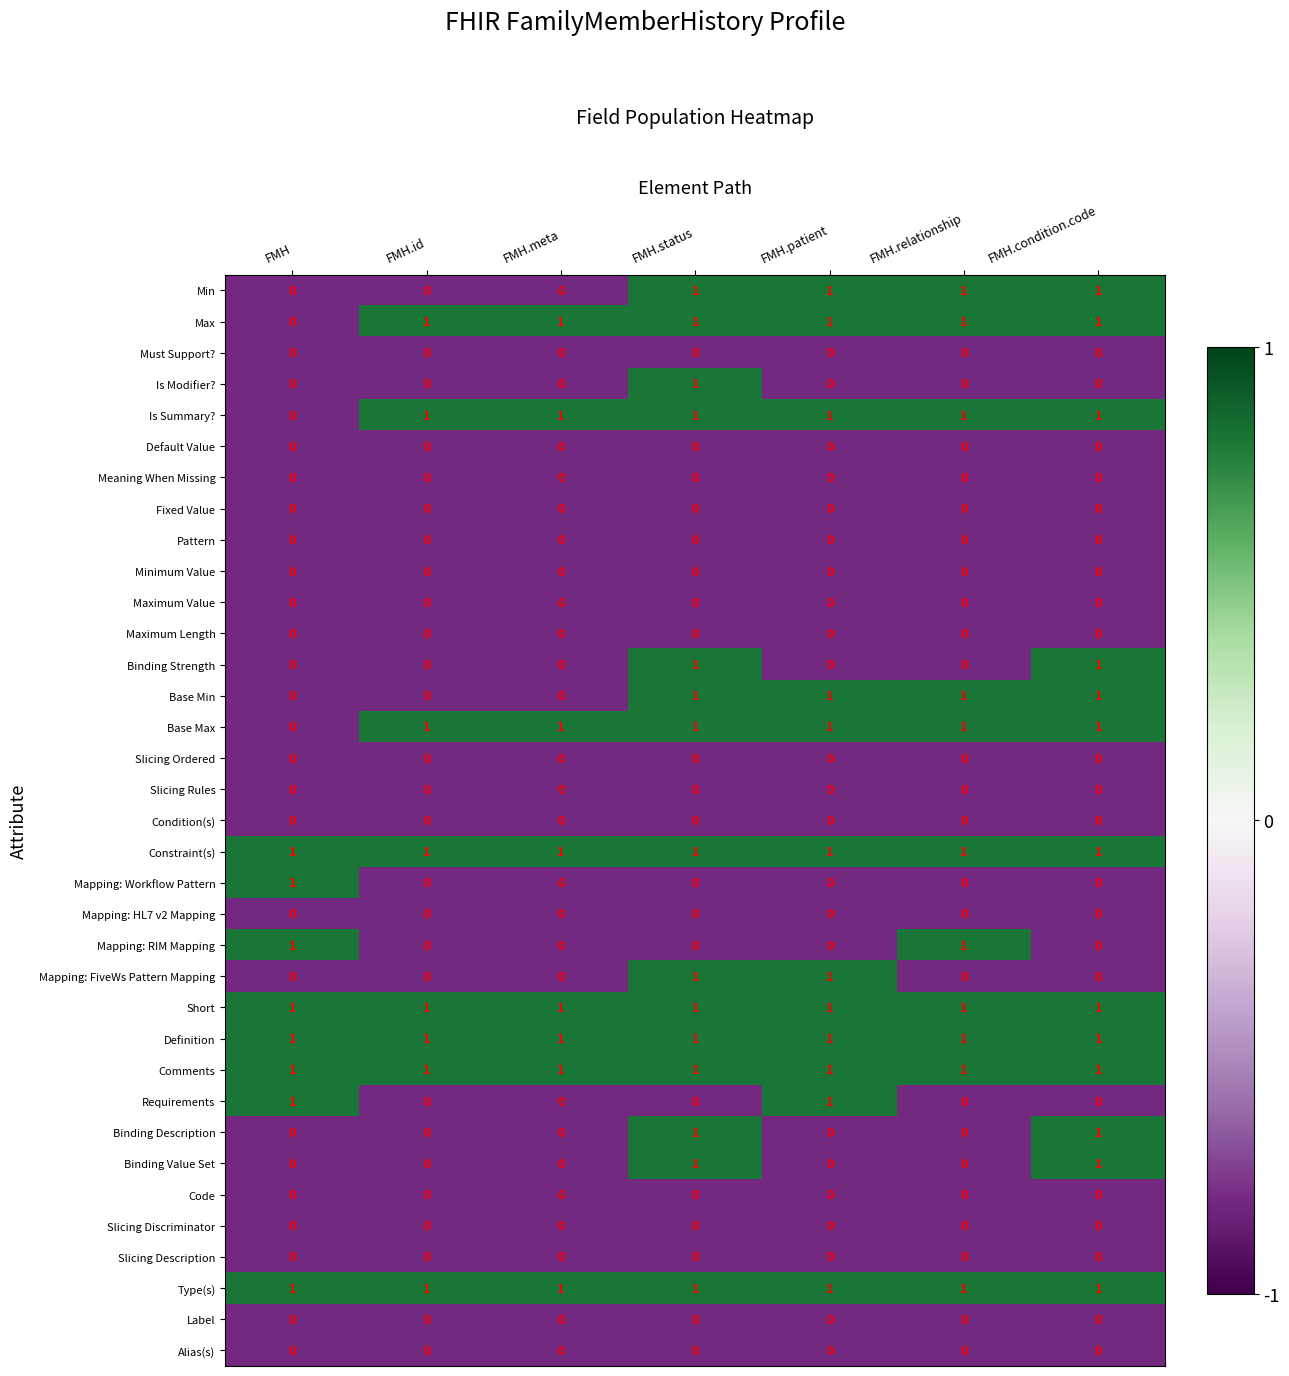

How many distinct data groups are displayed?

35